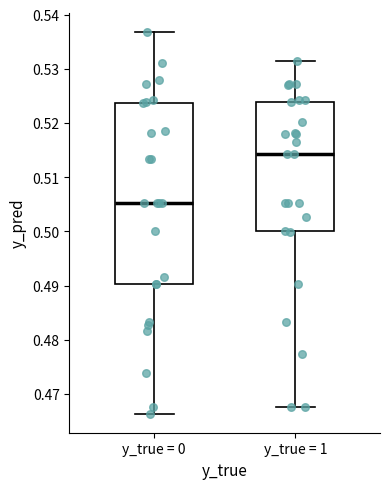

Reading left to right, transcribe this box plot: for each box, give where its median line is, the range the box spans, and where its two whiskers end, as read against the y-axis. The values are not printed on the chart, so give them approximately, as read against the axis.

y_true = 0: median 0.505, box 0.490 to 0.524, whiskers 0.466 to 0.537
y_true = 1: median 0.514, box 0.500 to 0.524, whiskers 0.468 to 0.531